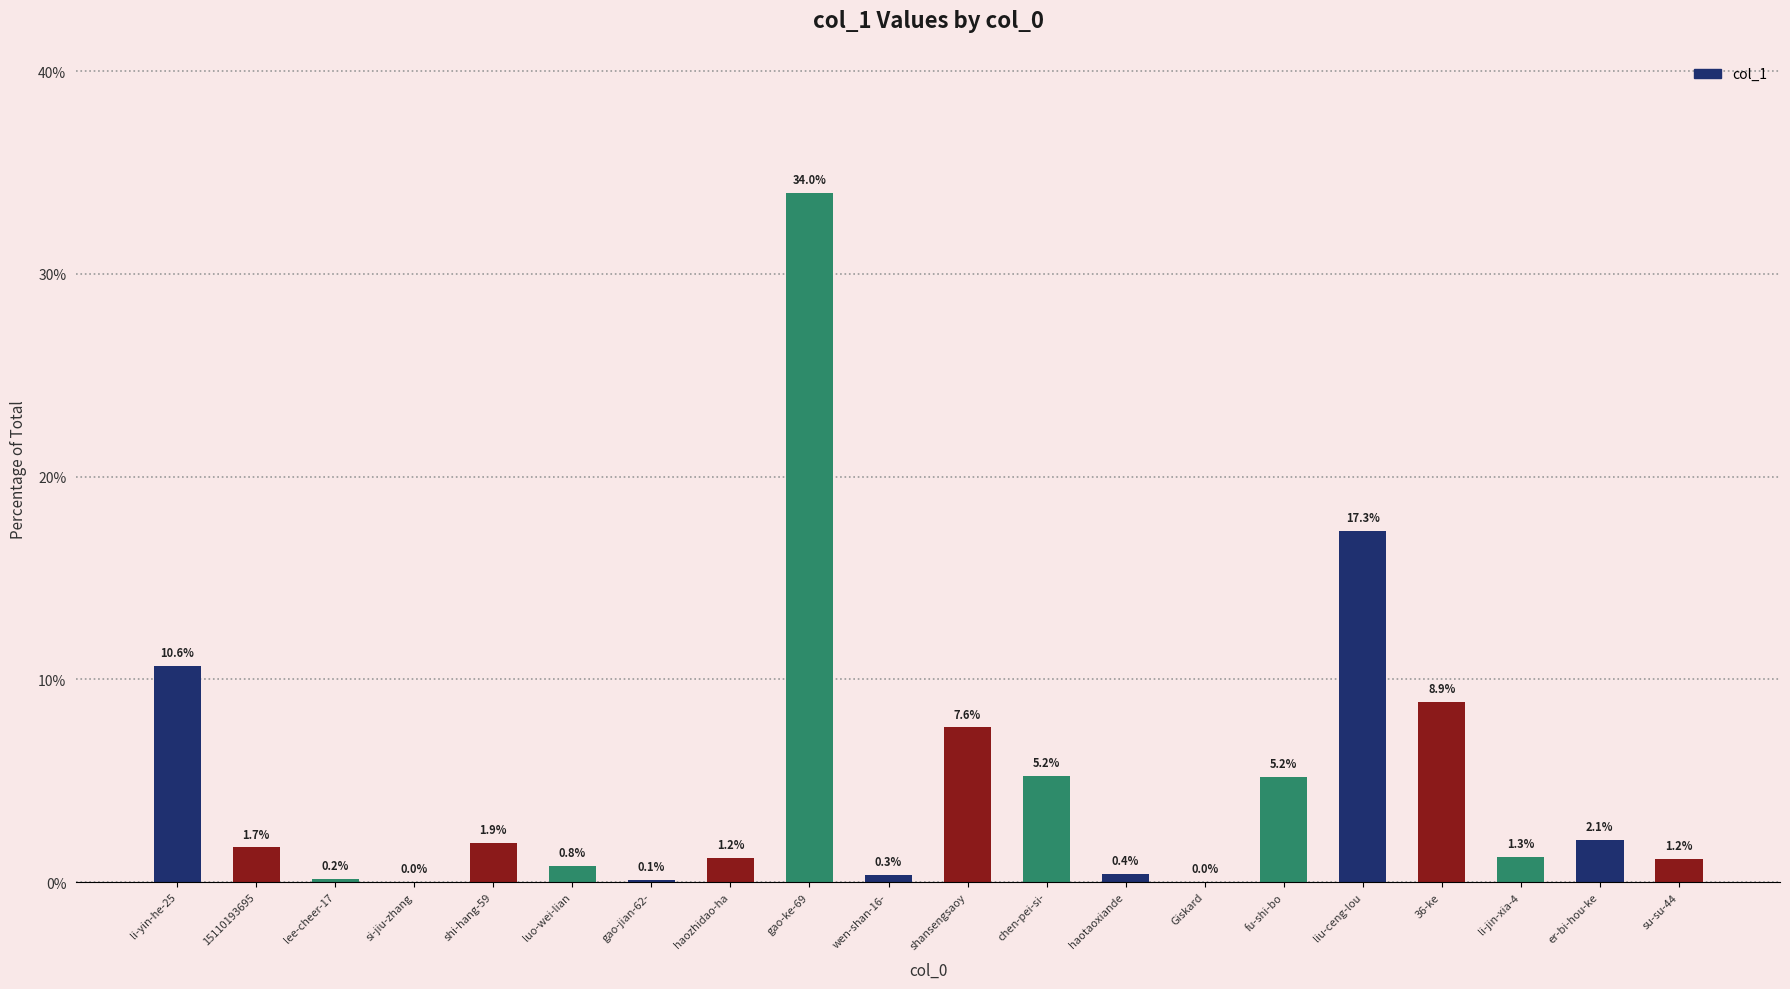

What is the sum of the values at gao-jian-62- and er-bi-hou-ke?

2.2